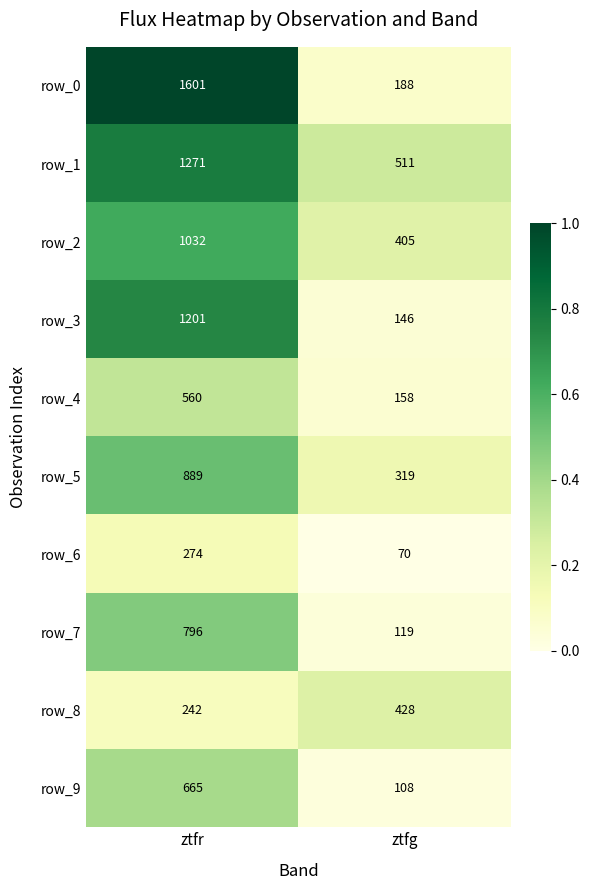

What is the difference between the row_9 values at ztfg and ztfr?

557